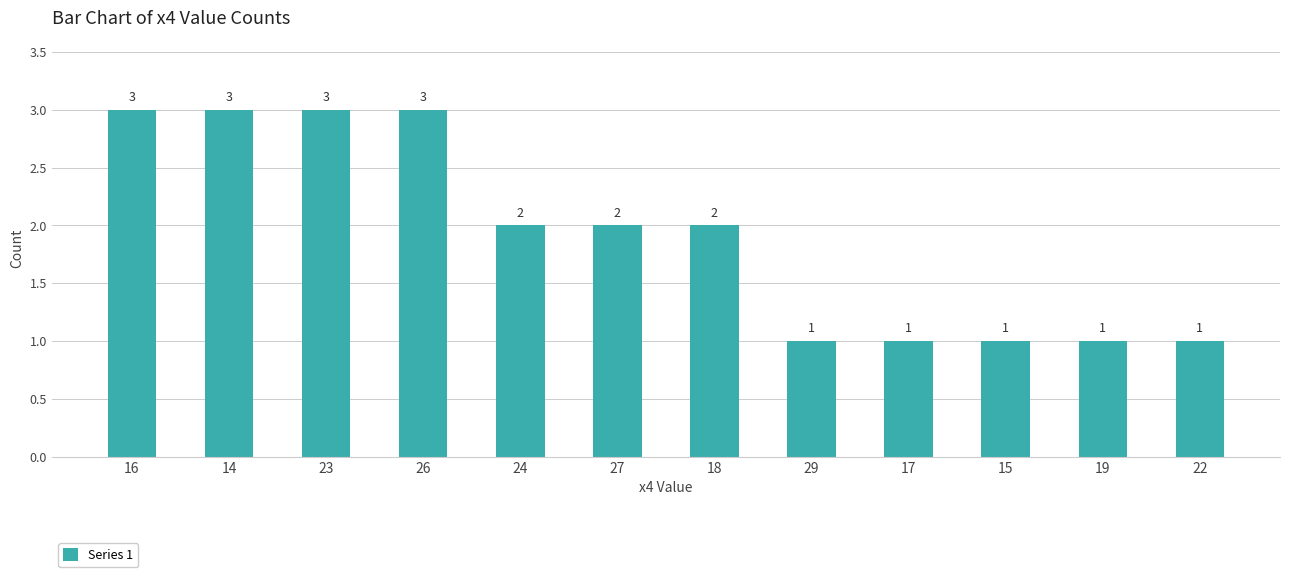

Reading left to right, transcribe all the data shown in this chart.

3	3	3	3	2	2	2	1	1	1	1	1